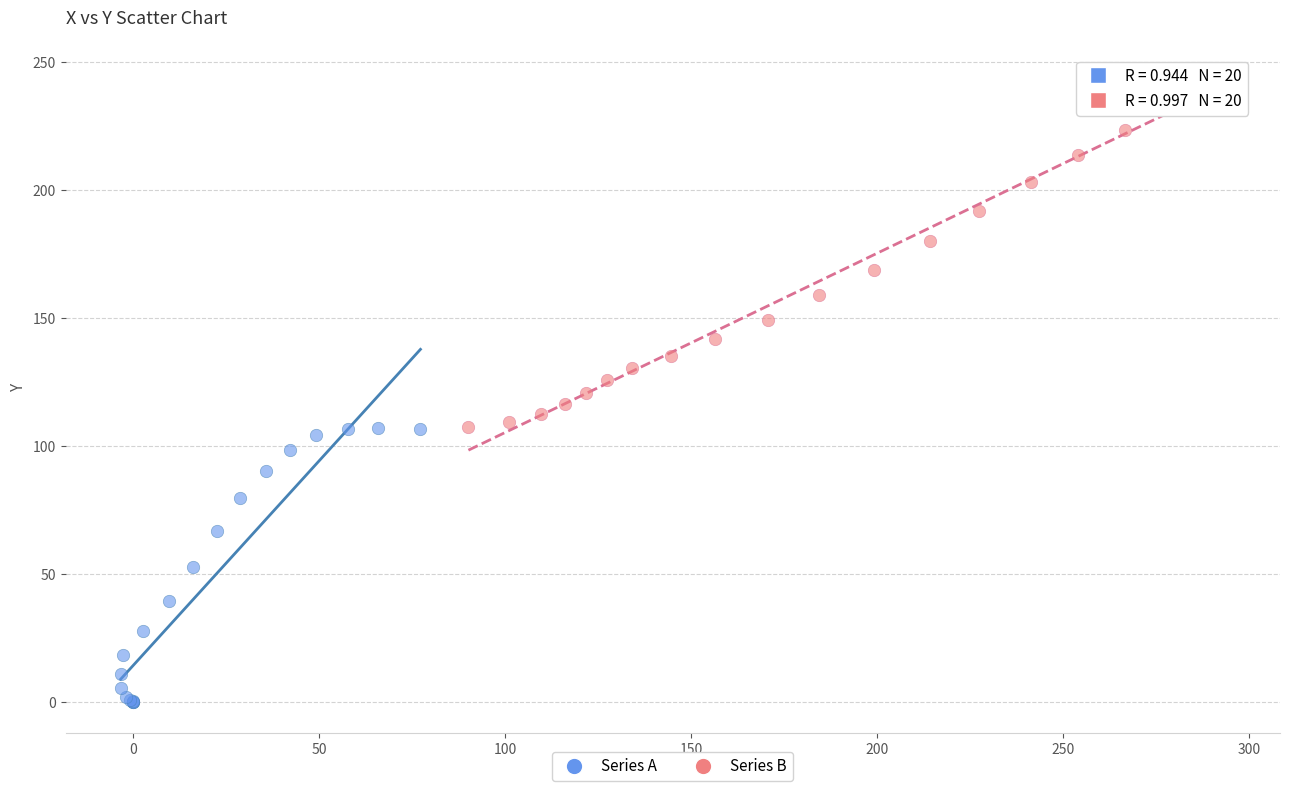

Which series reaches the minimum Y coordinate?

Series A